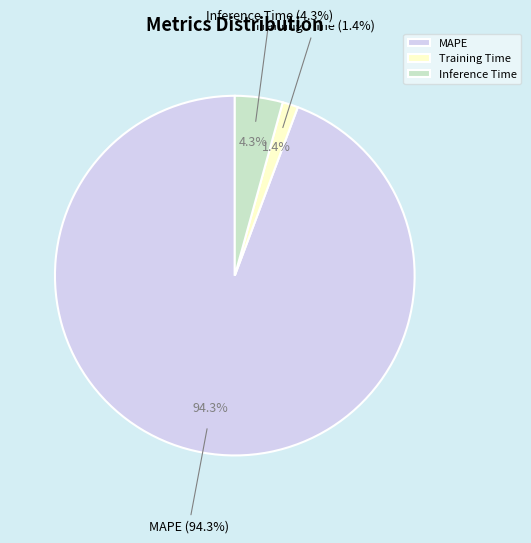

Rank the categories by value from highest to lowest.

MAPE, Inference Time, Training Time